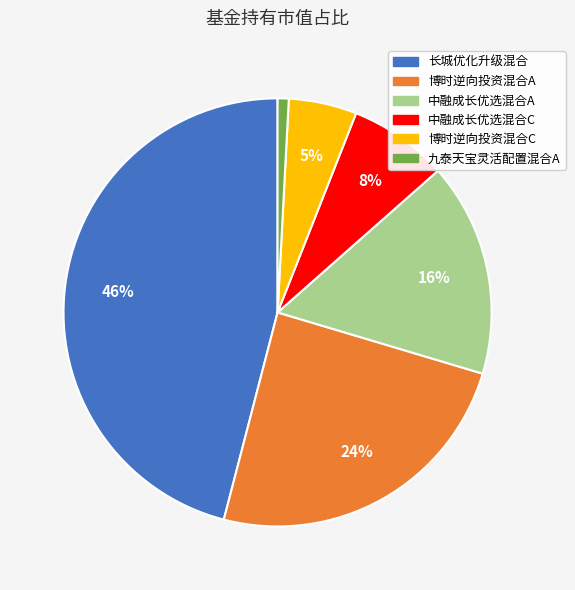

Does any single category account for the majority?

No